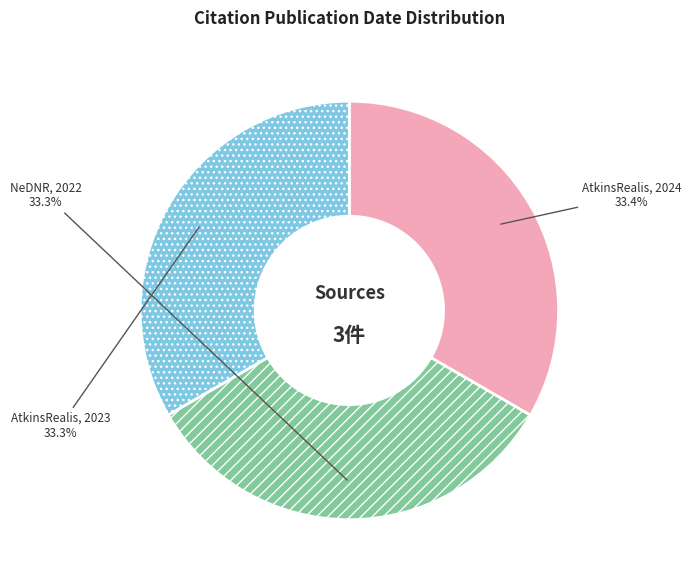

What percentage do AtkinsRealis, 2024 and NeDNR, 2022 together represent?

66.7%